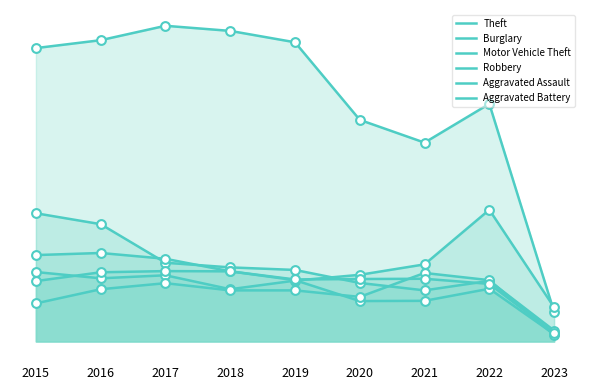

What are all the series names shown in the legend?

Theft, Burglary, Motor Vehicle Theft, Robbery, Aggravated Assault, Aggravated Battery